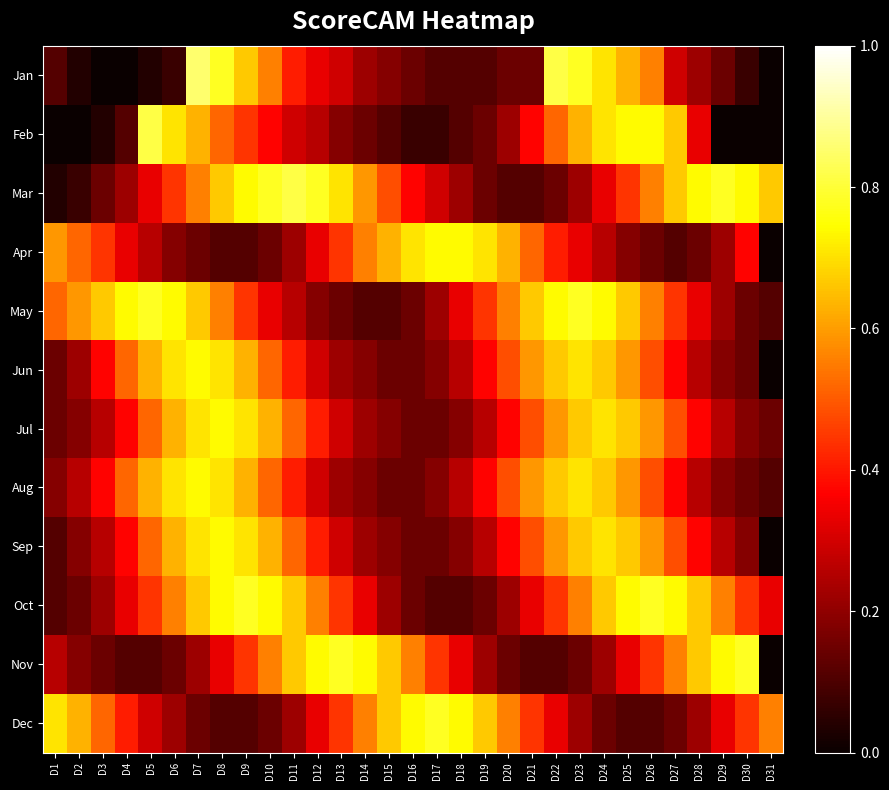

Which series has the largest range (max minus min)?

Jan